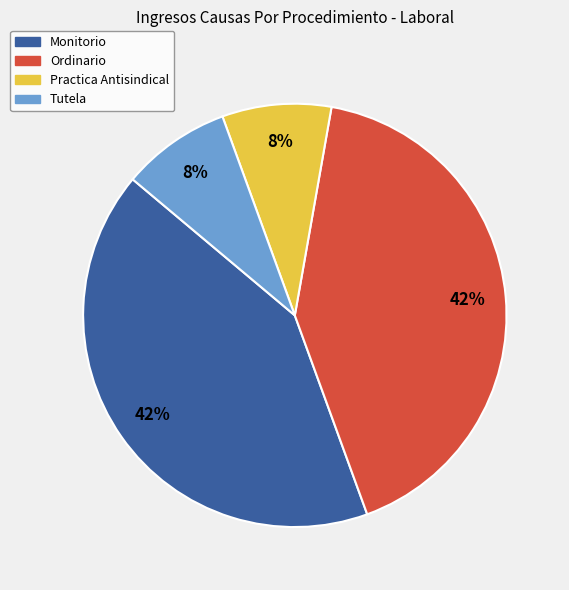

To the nearest percent, what is the combined percentage of Ordinario and Tutela?

50%